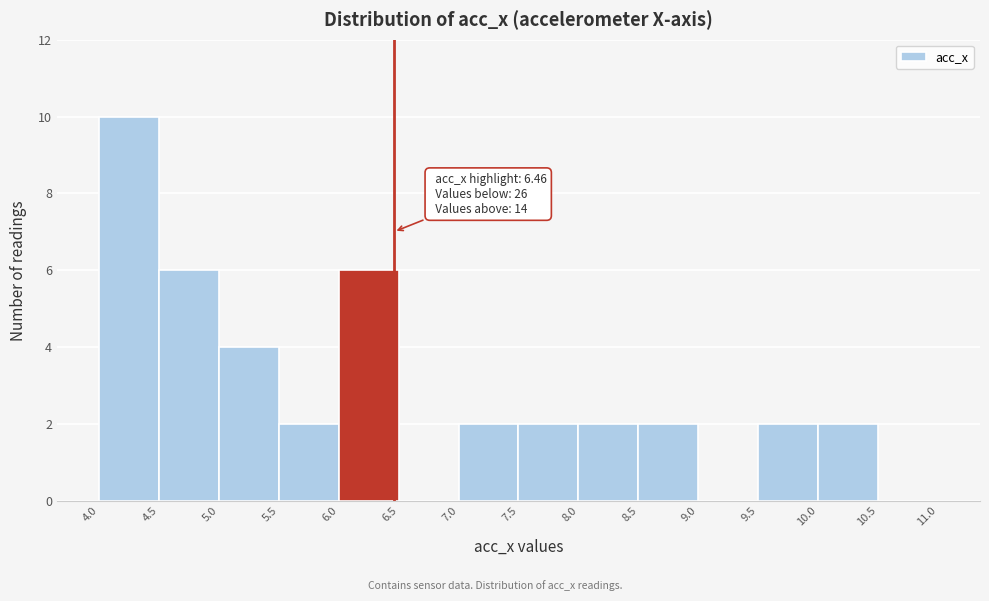

Which range on the x-axis has the tallest bar?

4.0 to 4.5